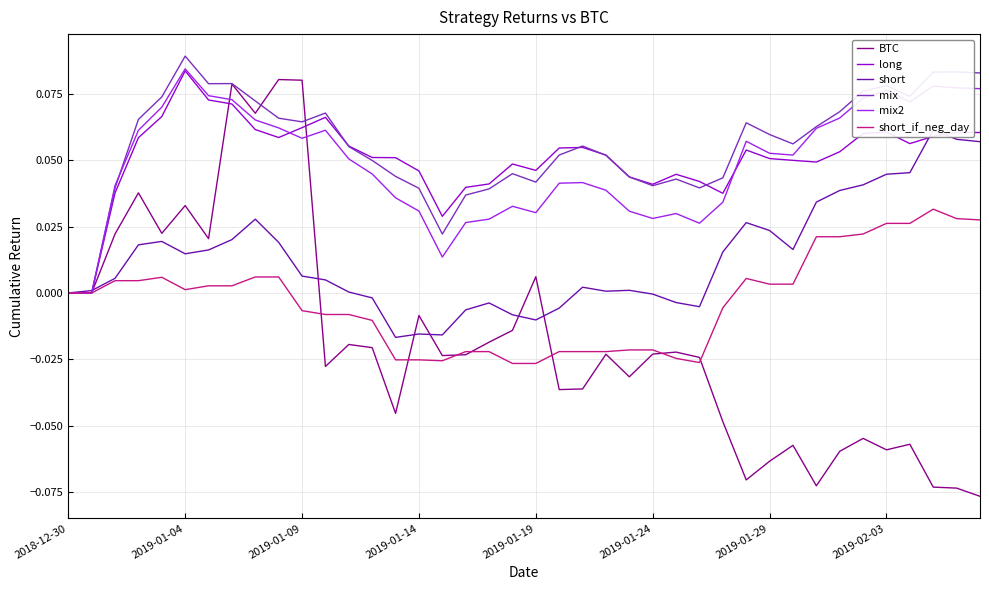

The short_if_neg_day series shows 0.0 at 33. True or false?

True